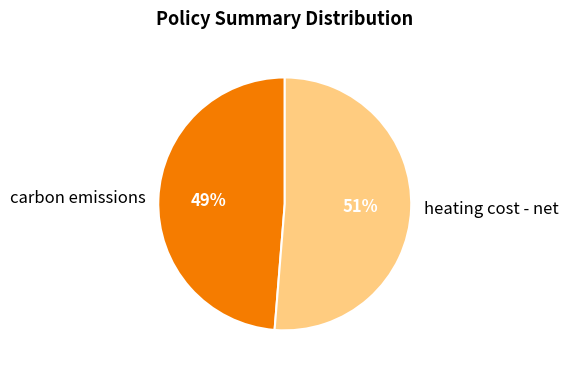

Count the number of slices in the pie.

2